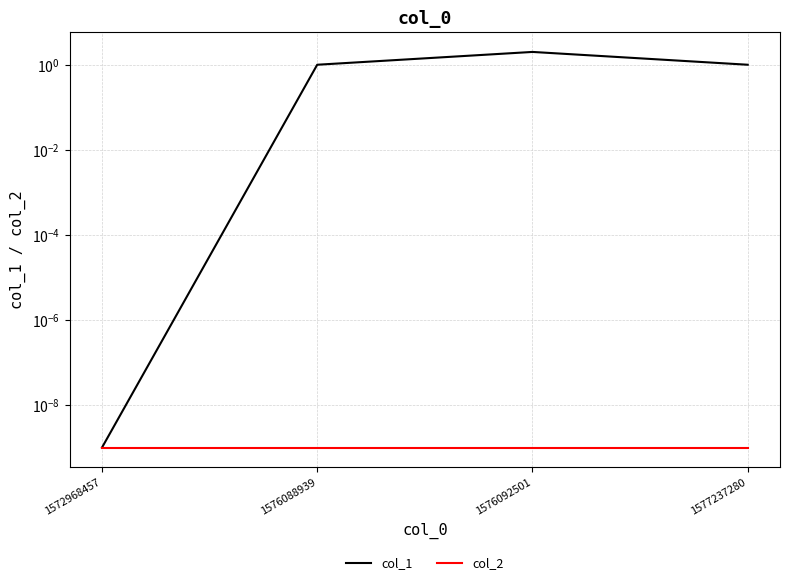

What is the total value across all series at 1576088939?

1.0